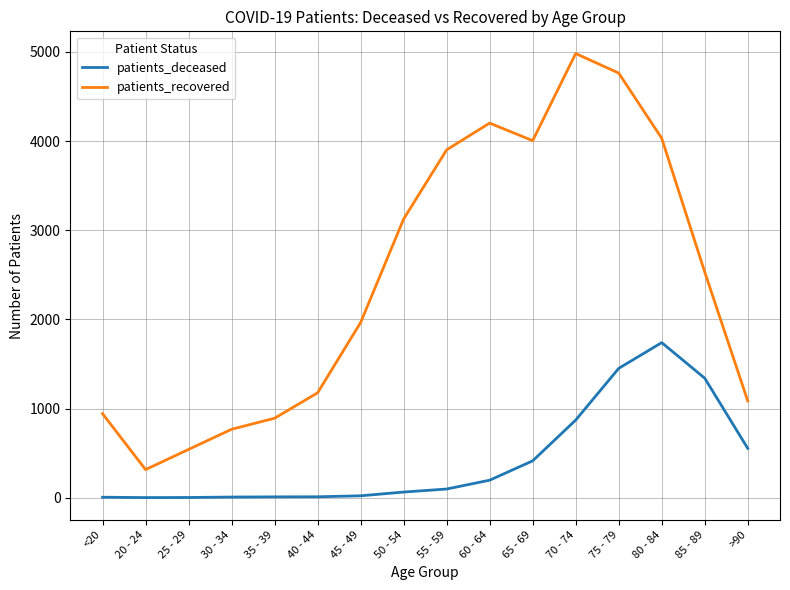

At which label does patients_deceased reach its peak?

80 - 84